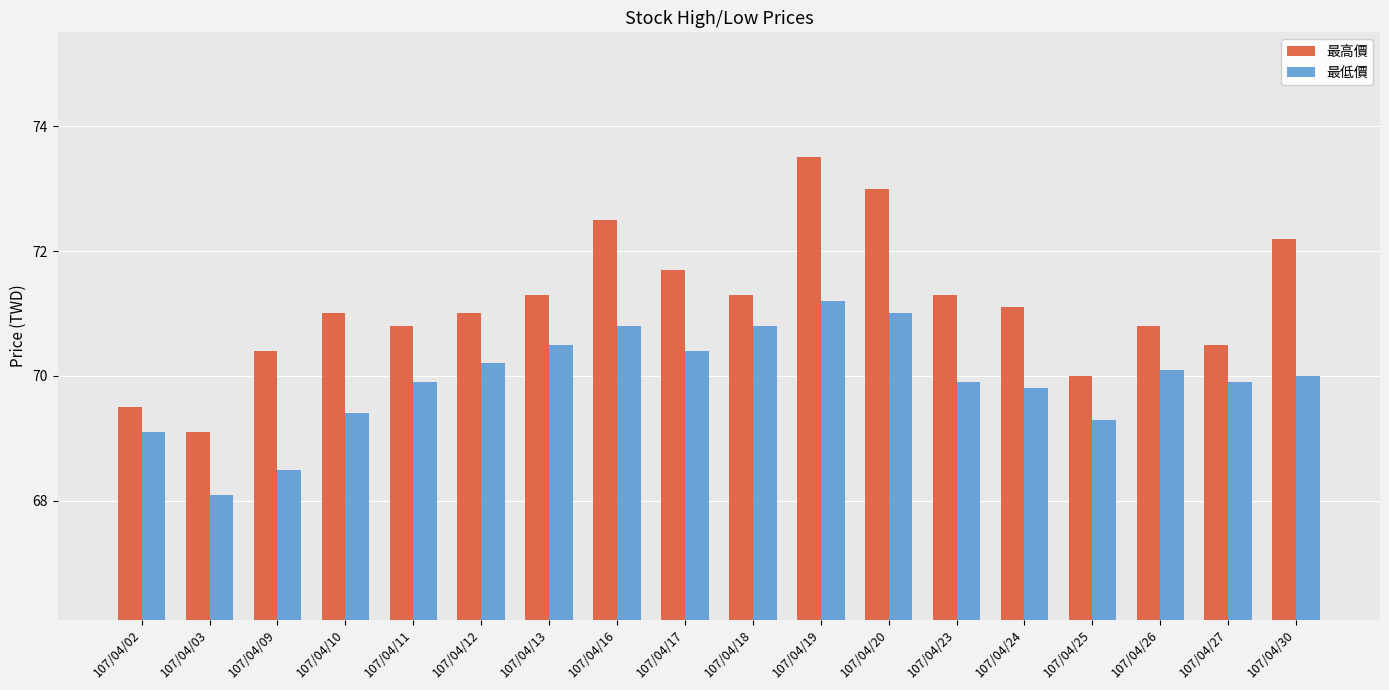

Which label corresponds to the smallest value in the chart?

107/04/03